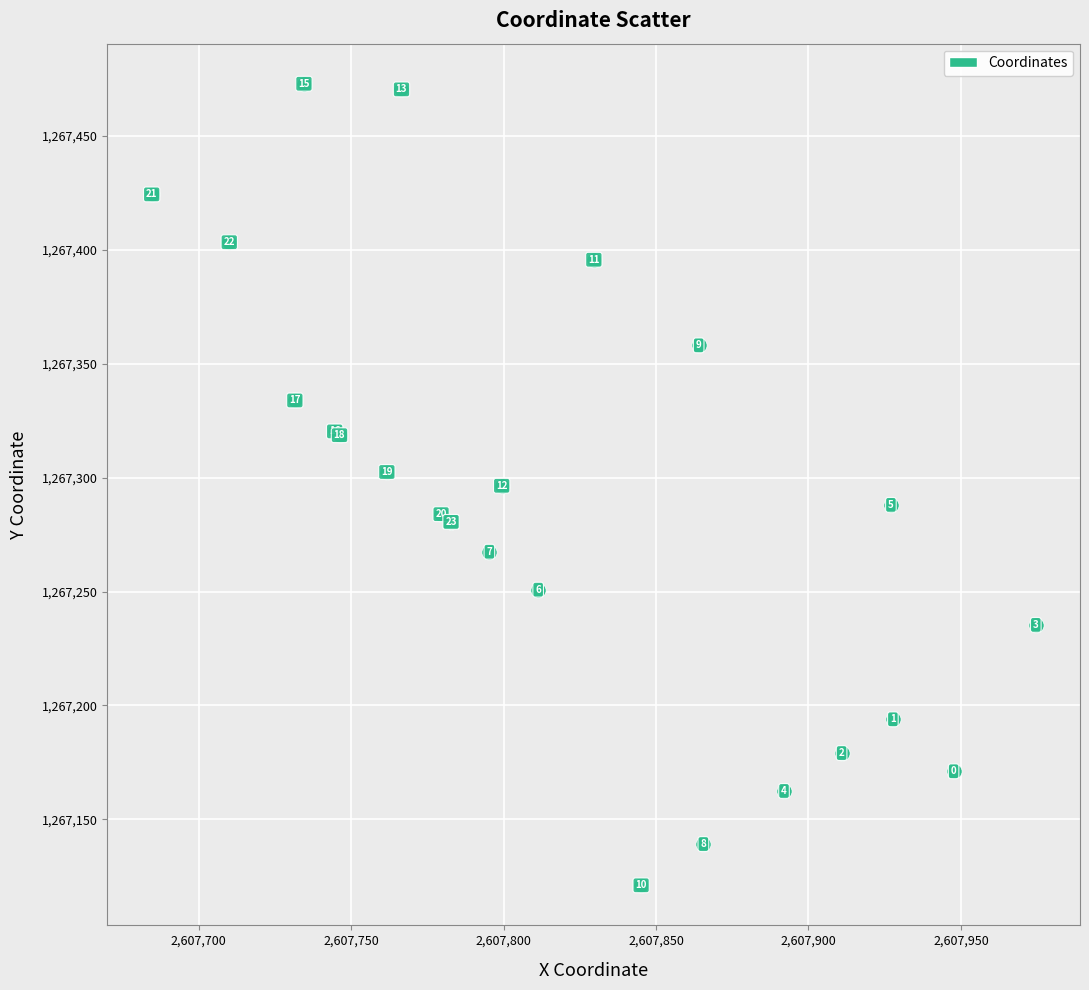

What Y value in the scatter plot is closest to 1267296?

1267296.4